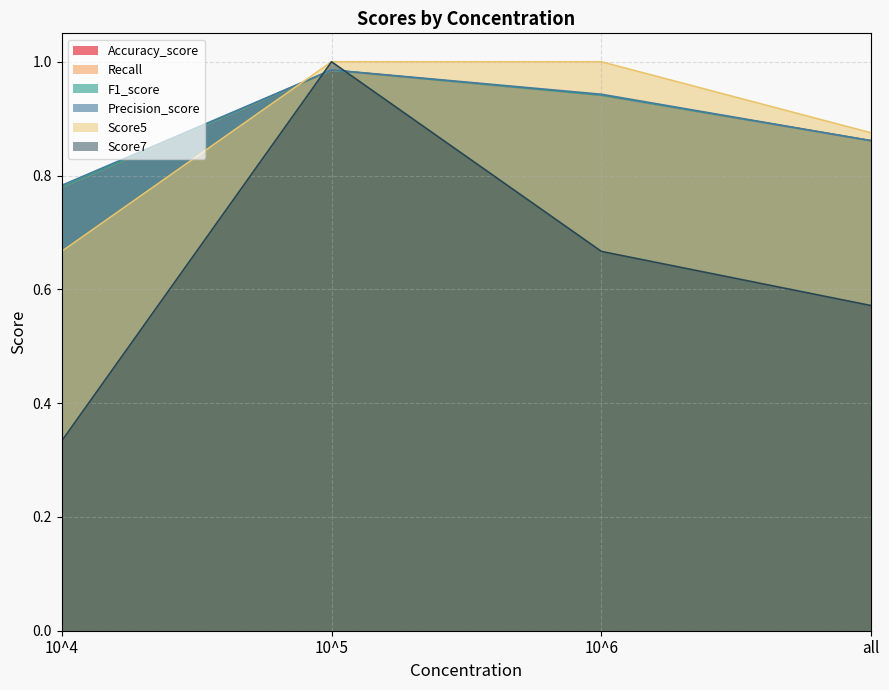

What is the value of the Precision_score point at the 3rd from the left?

0.9